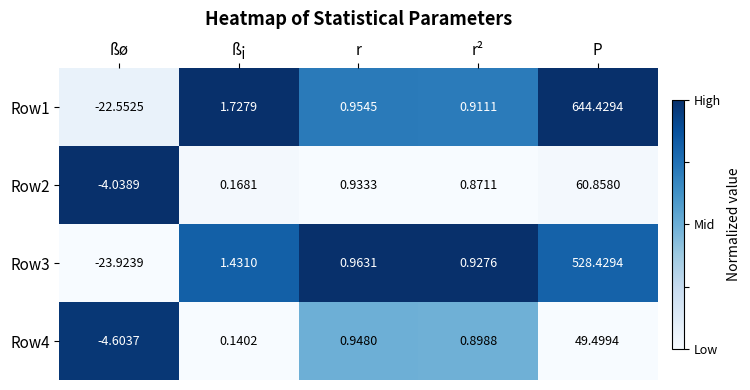

Is the value of Row3 at ßø greater than the value of Row2 at r²?

No